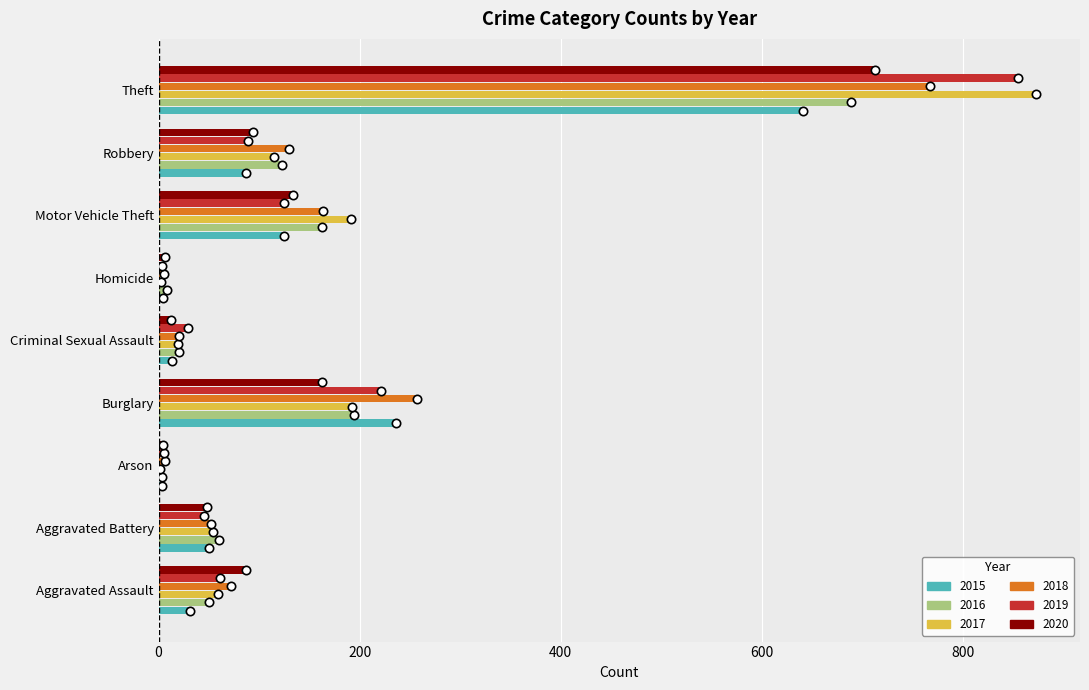

What is the approximate value of 2019 at Aggravated Assault, to the nearest 100?

100